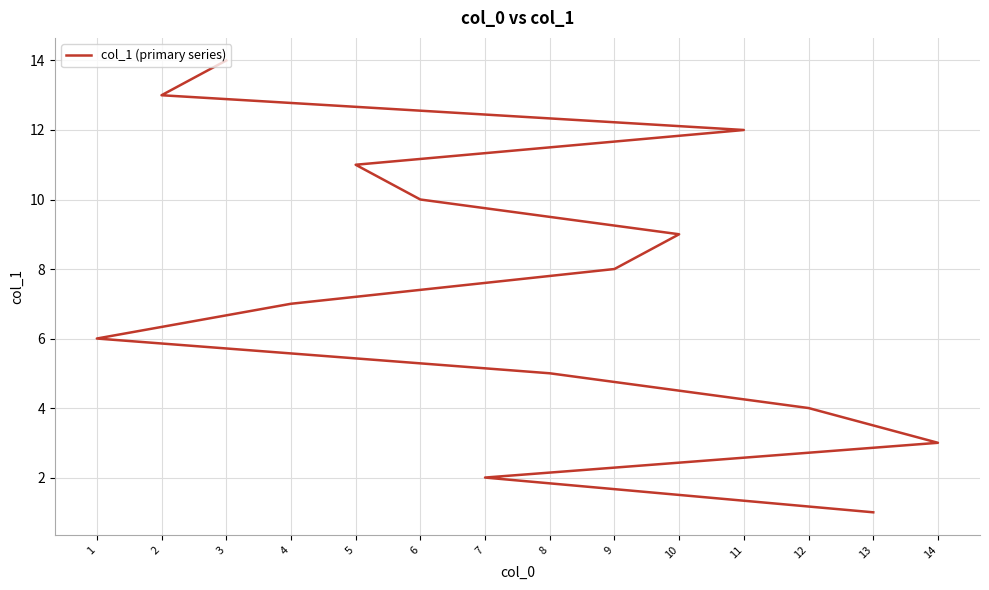

What is the difference between the maximum and second lowest values?

12